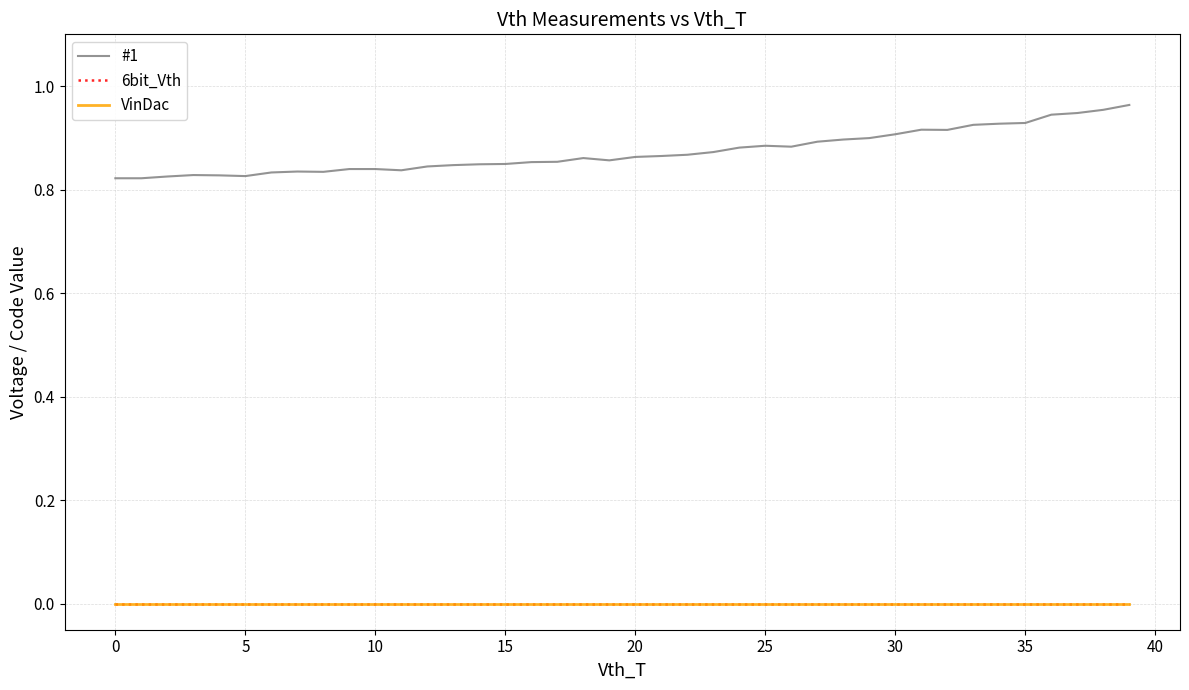

What is the label of the 37th point from the left?

36